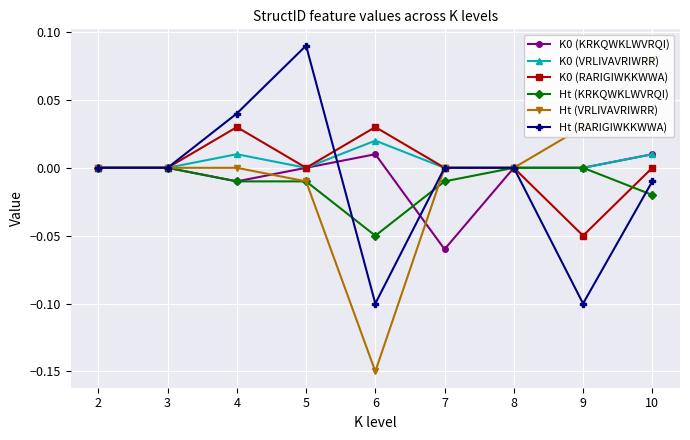

The K0 (VRLIVAVRIWRR) series shows 0.0 at 5. True or false?

True